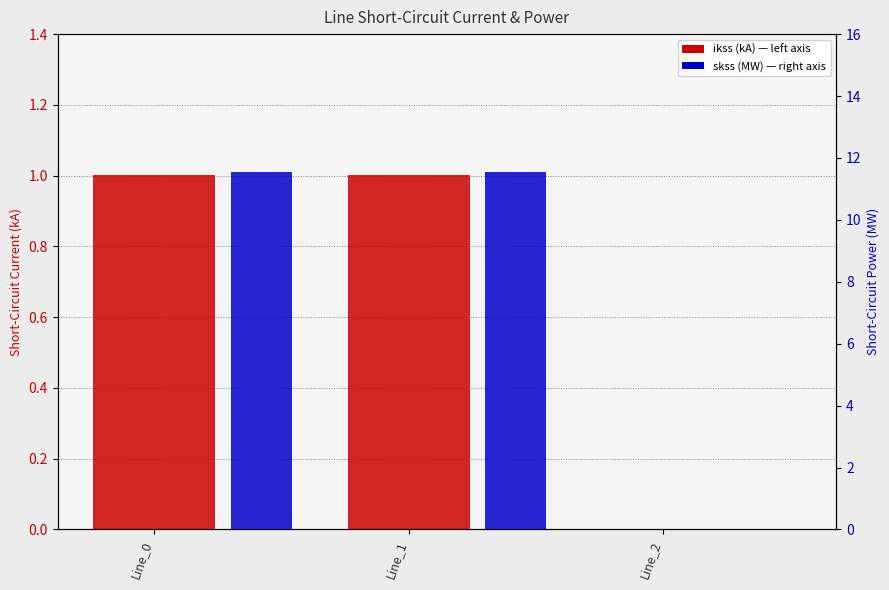

Between Line_1 and Line_0, which is larger?

Line_1